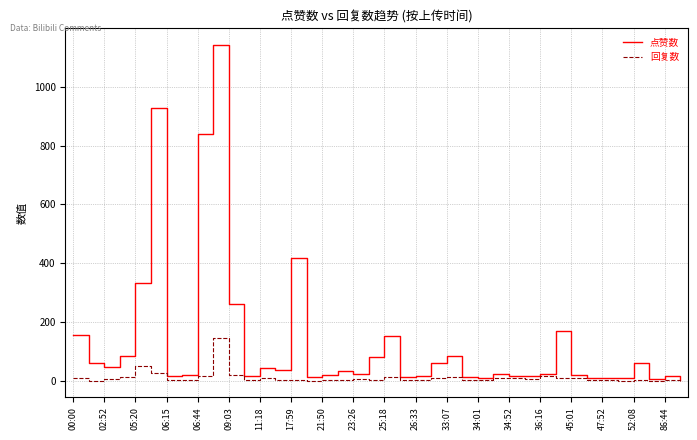

Rank the series by their maximum value, from highest to lowest.

点赞数, 回复数